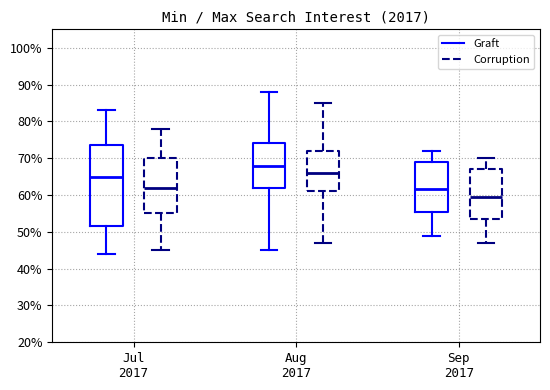

Reading left to right, read every box against the y-axis: the position of its median line, the range the box covers, and the ends of its whiskers. The values are not printed on the chart, so give them approximately, as read against the axis.

Jul 2017 (Graft): median 65, box 52 to 74, whiskers 44 to 83
Jul 2017 (Corruption): median 62, box 55 to 70, whiskers 45 to 78
Aug 2017 (Graft): median 68, box 62 to 74, whiskers 45 to 88
Aug 2017 (Corruption): median 66, box 61 to 72, whiskers 47 to 85
Sep 2017 (Graft): median 62, box 56 to 69, whiskers 49 to 72
Sep 2017 (Corruption): median 60, box 54 to 67, whiskers 47 to 70